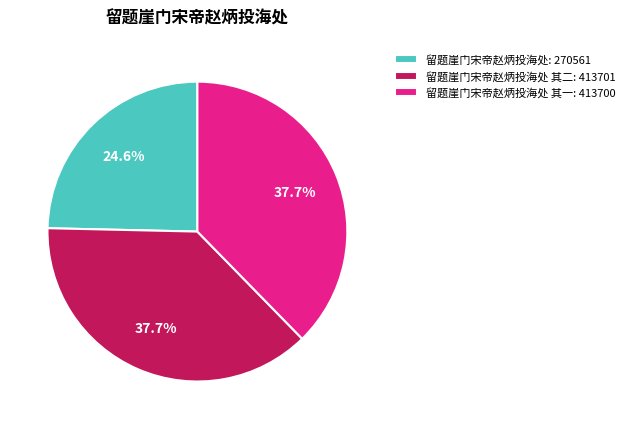

Does any single category account for the majority?

No